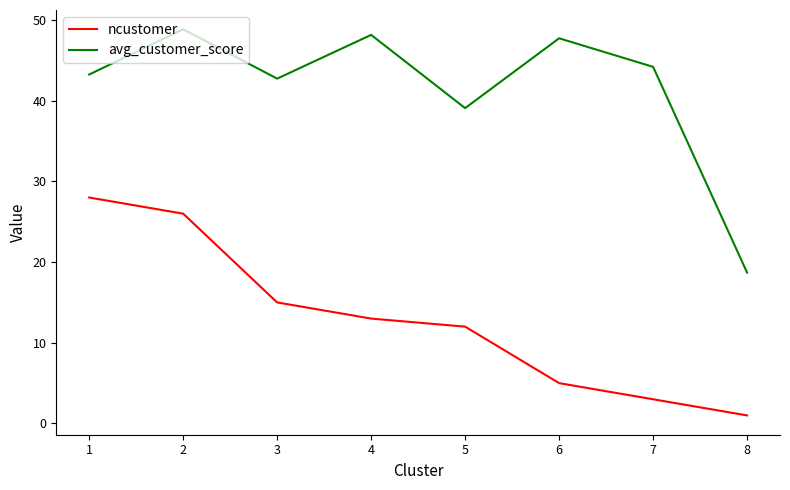

Which series has the widest spread of values?

avg_customer_score